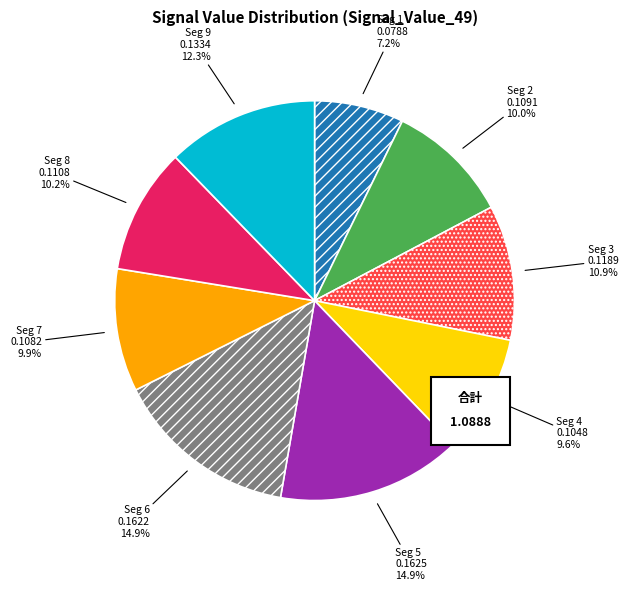

Does any single category account for the majority?

No